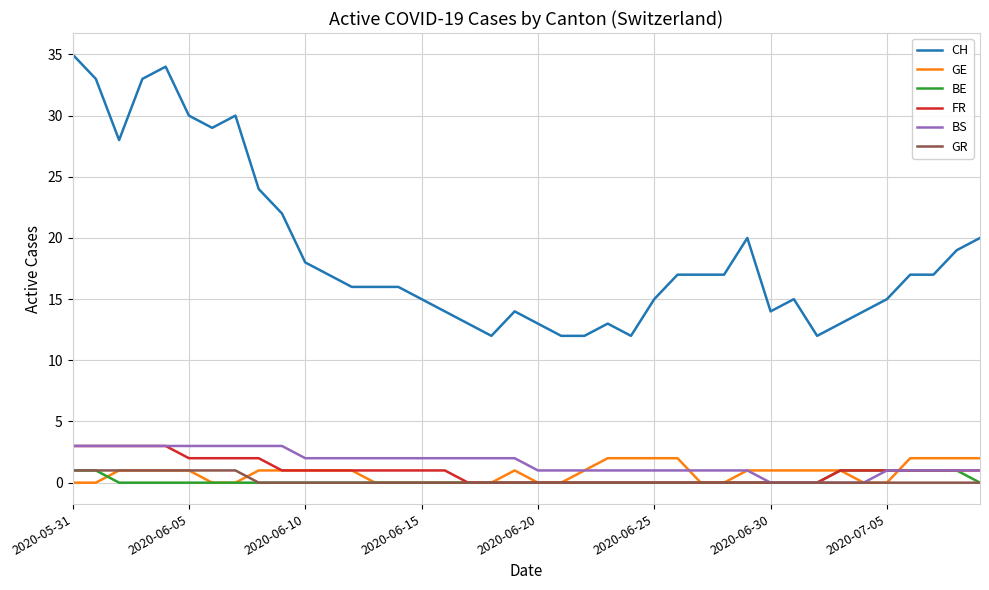

What are all the series names shown in the legend?

CH, GE, BE, FR, BS, GR